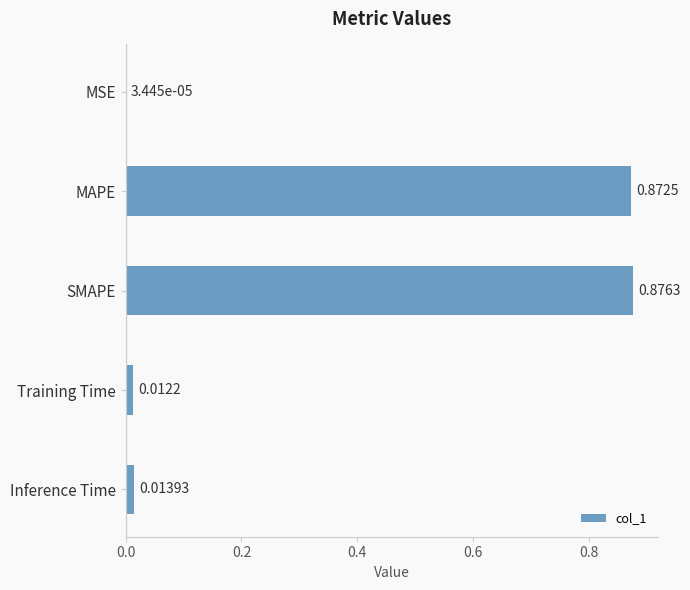

What is the sum of all values?

1.8